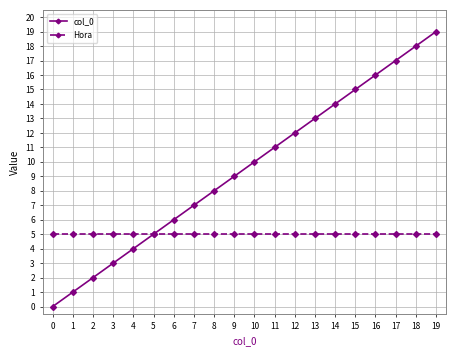

Reading left to right, extract all data points from this chart.

col_0: 0	1	2	3	4	5	6	7	8	9	10	11	12	13	14	15	16	17	18	19
Hora: 5	5	5	5	5	5	5	5	5	5	5	5	5	5	5	5	5	5	5	5